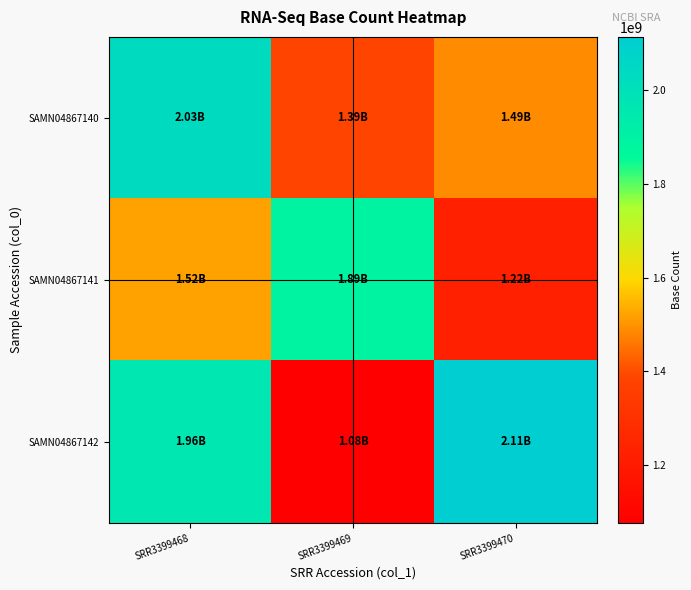

How many distinct data groups are displayed?

3